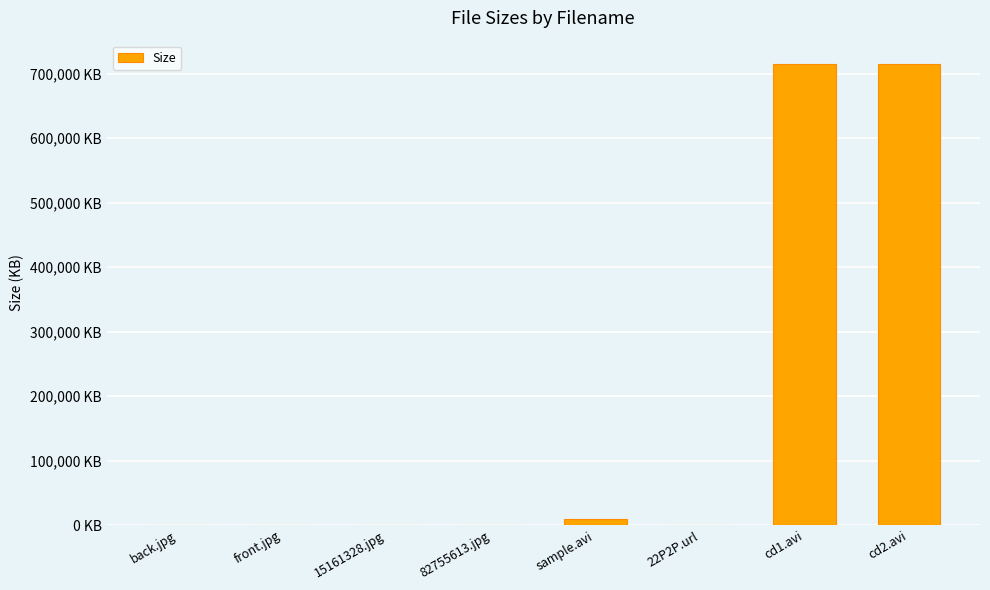

True or false: the data shows 715601.9 at cd1.avi.

True